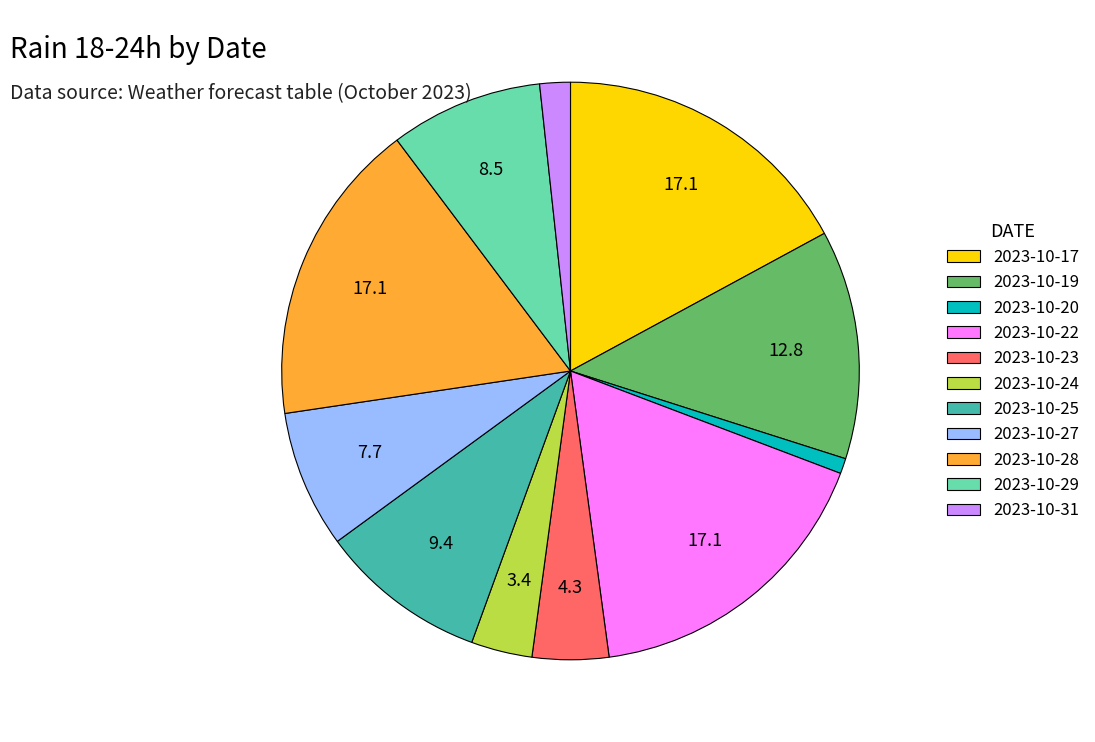

Is the sum of 2023-10-25 and 2023-10-31 greater than half?

No